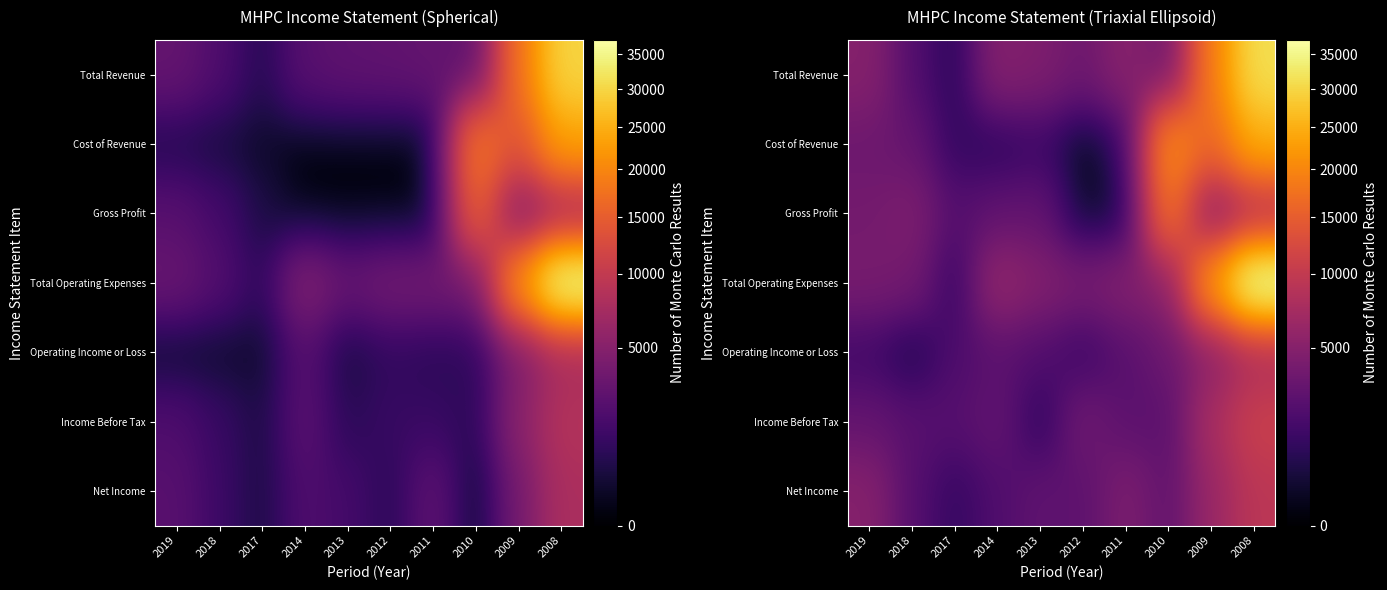

The Net Income series shows 1488.4 at 2019. True or false?

False